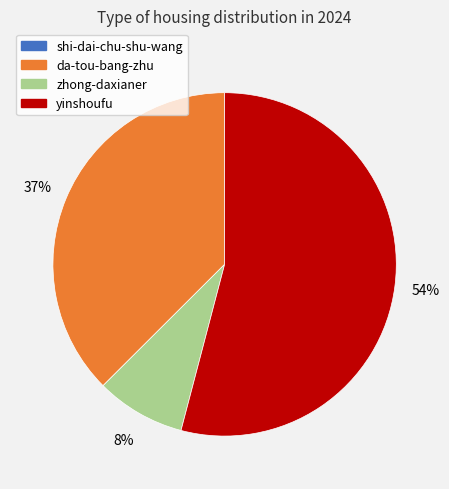

To the nearest percent, what portion does da-tou-bang-zhu represent?

37%